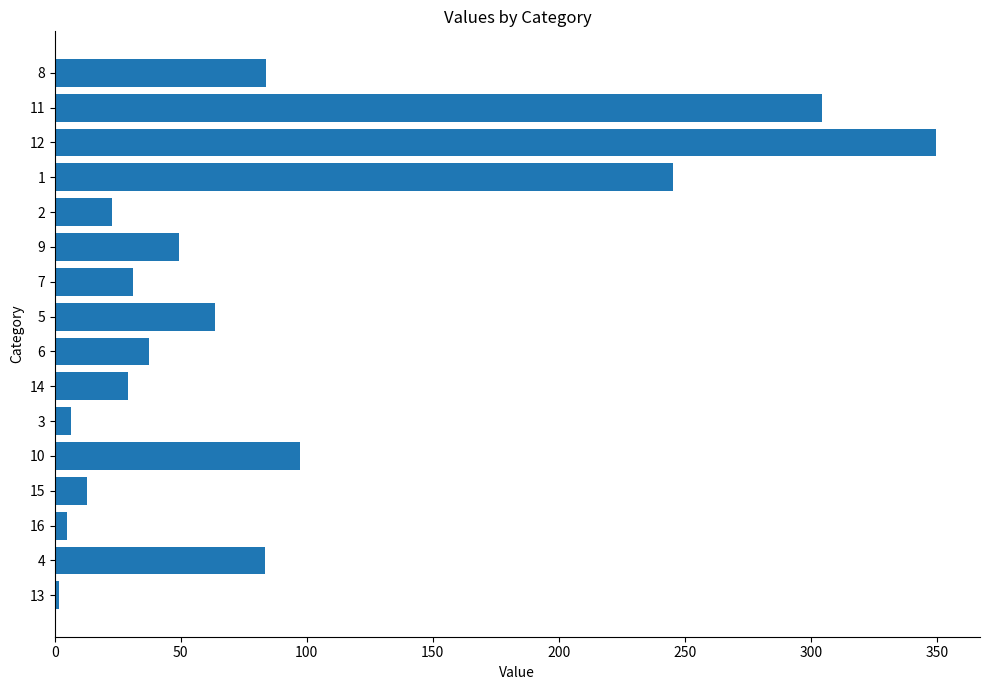

True or false: the data shows 31.5 at 9.

False